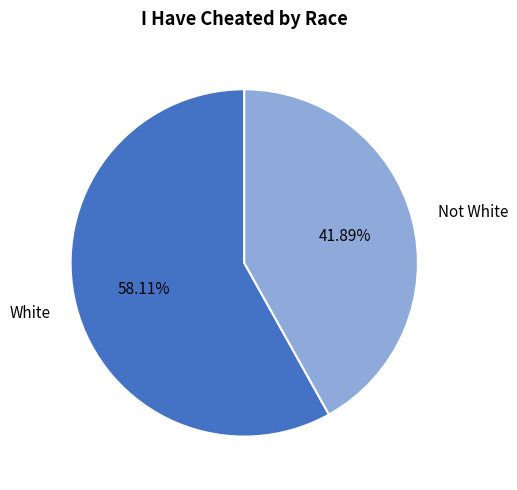

Which slice represents more than half of the pie?

White